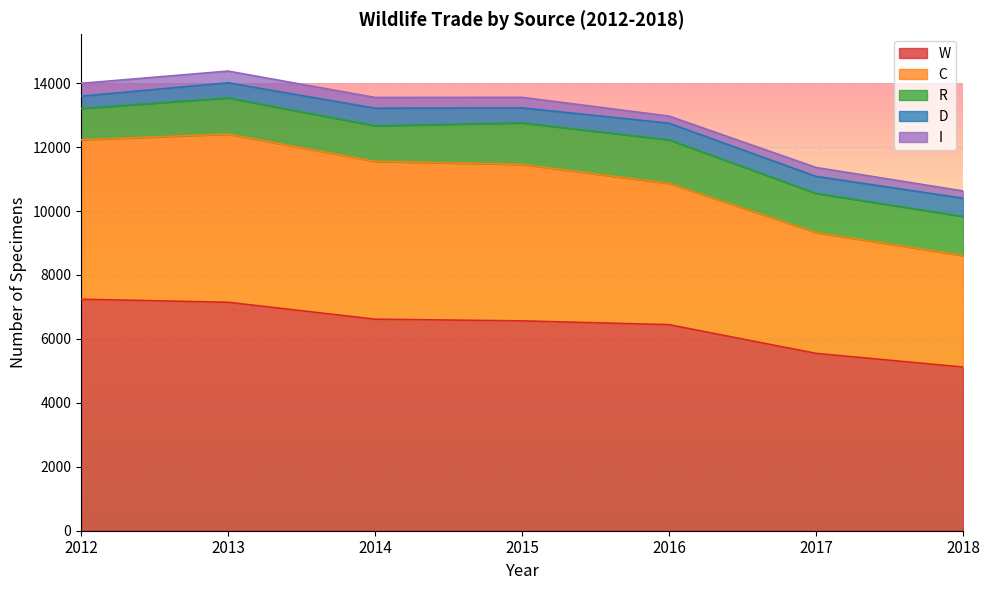

True or false: W has a value of 6617 at 2014.

True